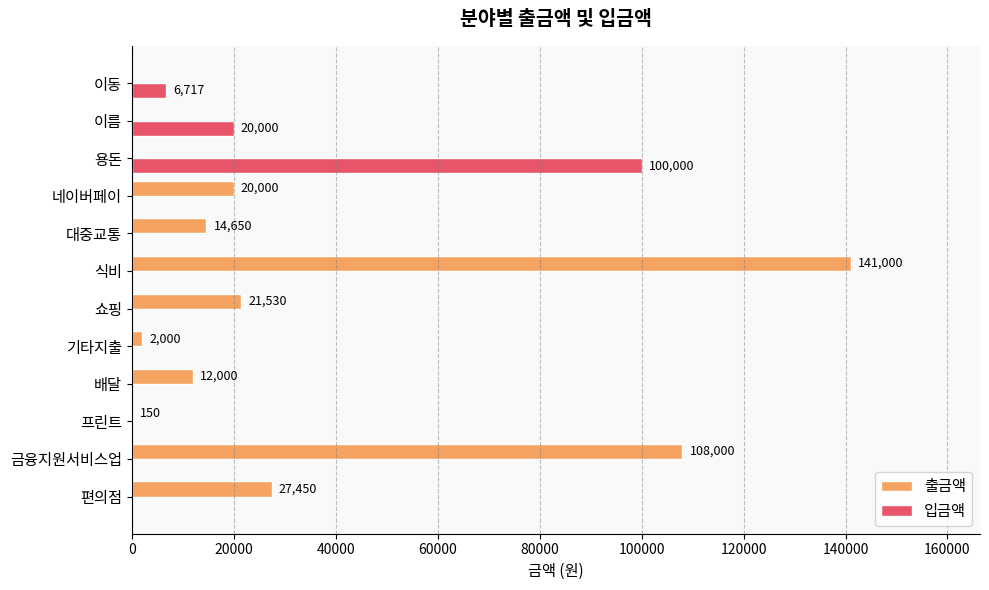

What are all the series names shown in the legend?

출금액, 입금액